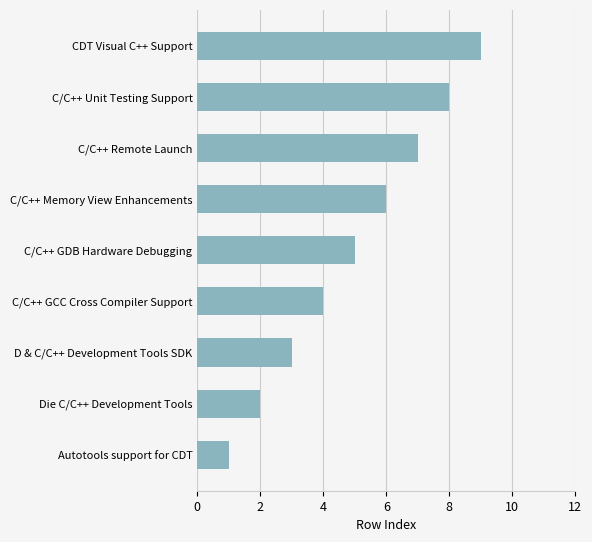

True or false: the data shows 4 at C/C++ GCC Cross Compiler Support.

True